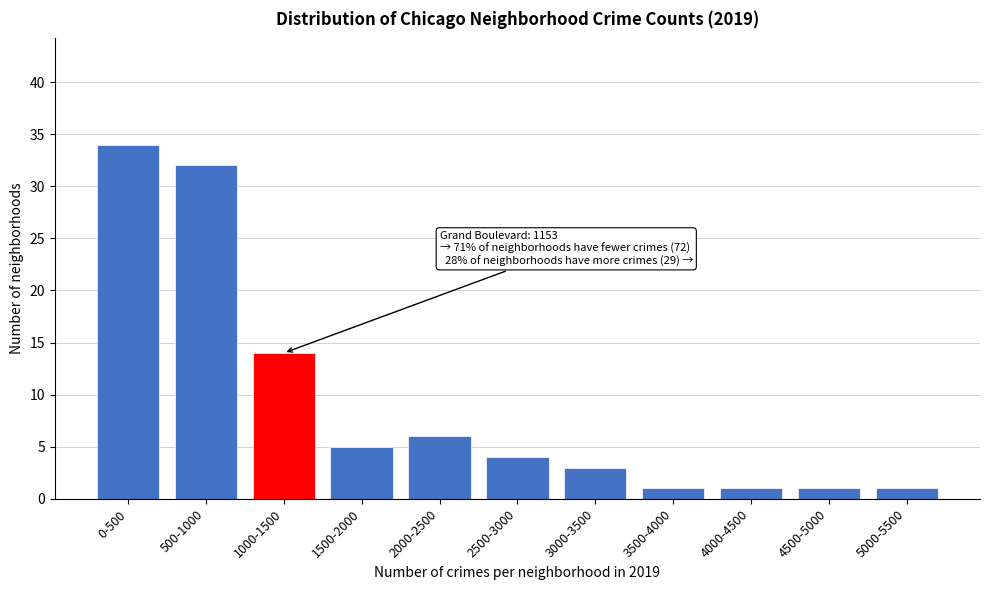

Reading left to right, transcribe all the data shown in this chart.

0-500=34	500-1000=32	1000-1500=14	1500-2000=5	2000-2500=6	2500-3000=4	3000-3500=3	3500-4000=1	4000-4500=1	4500-5000=1	5000-5500=1